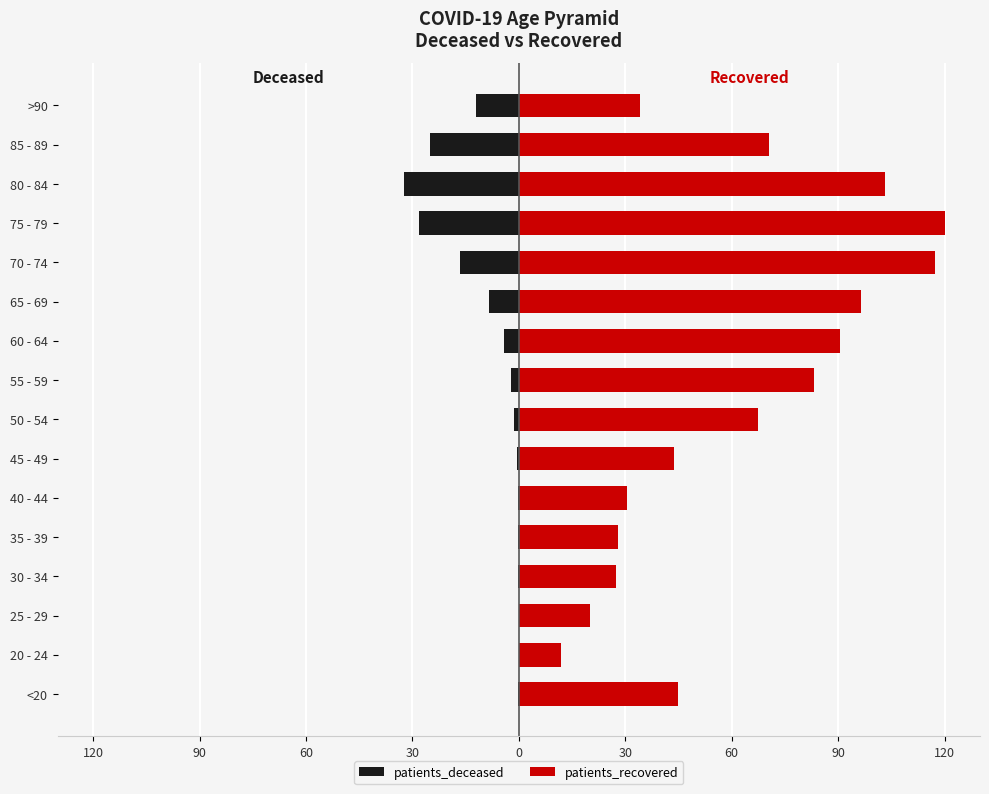

What is the smallest value displayed?

-32.5